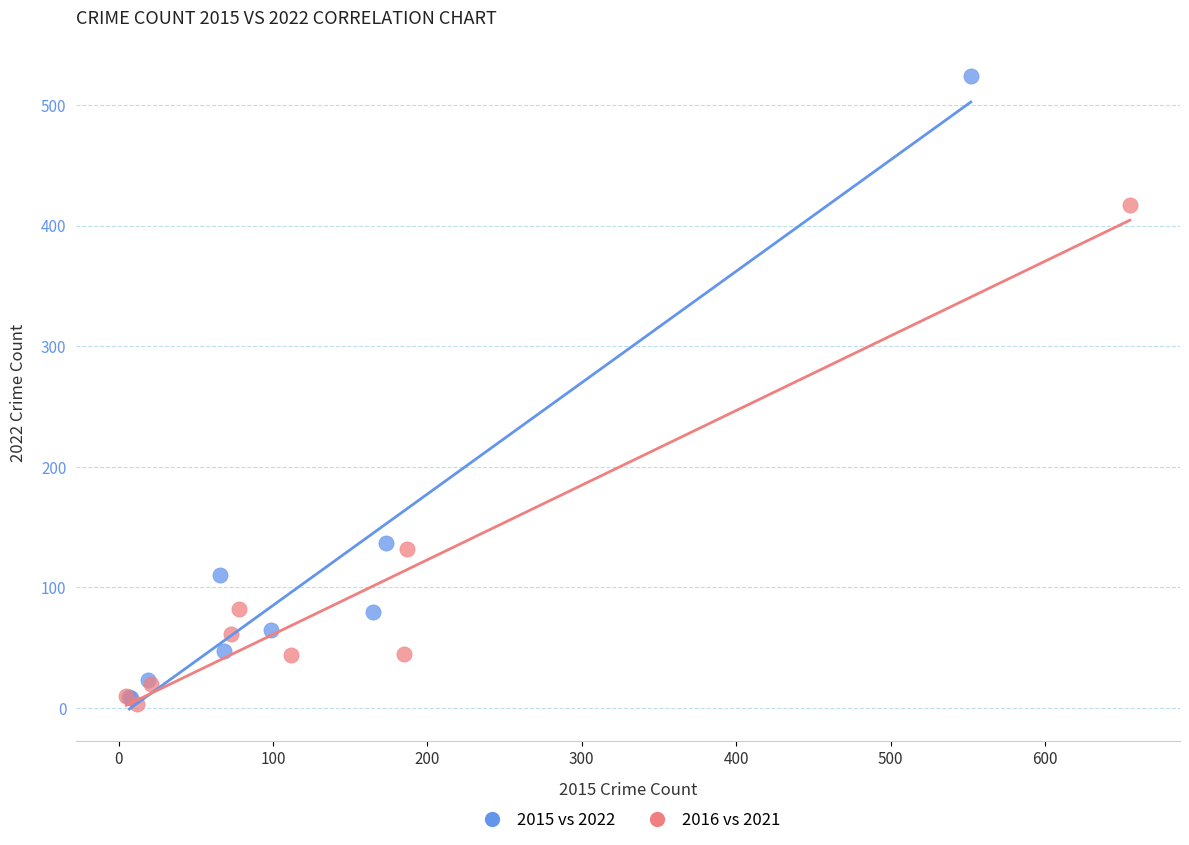

Which series contains the highest Y value?

2015 vs 2022